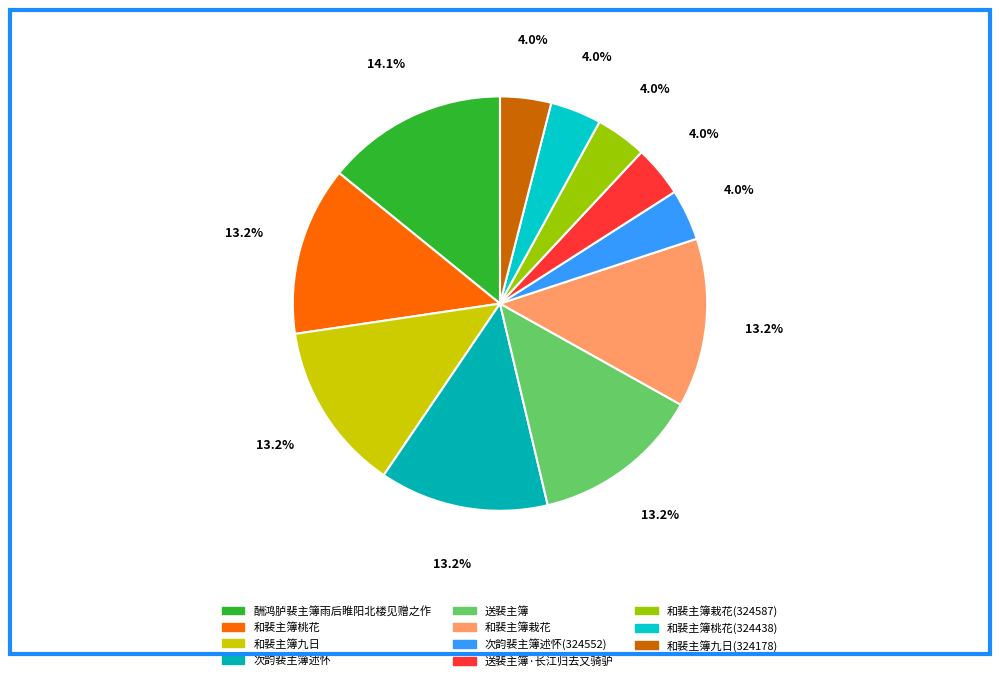

Approximately how many times larger is the value at 次韵裴主簿述怀 compared to 次韵裴主簿述怀(324552)?

3.3